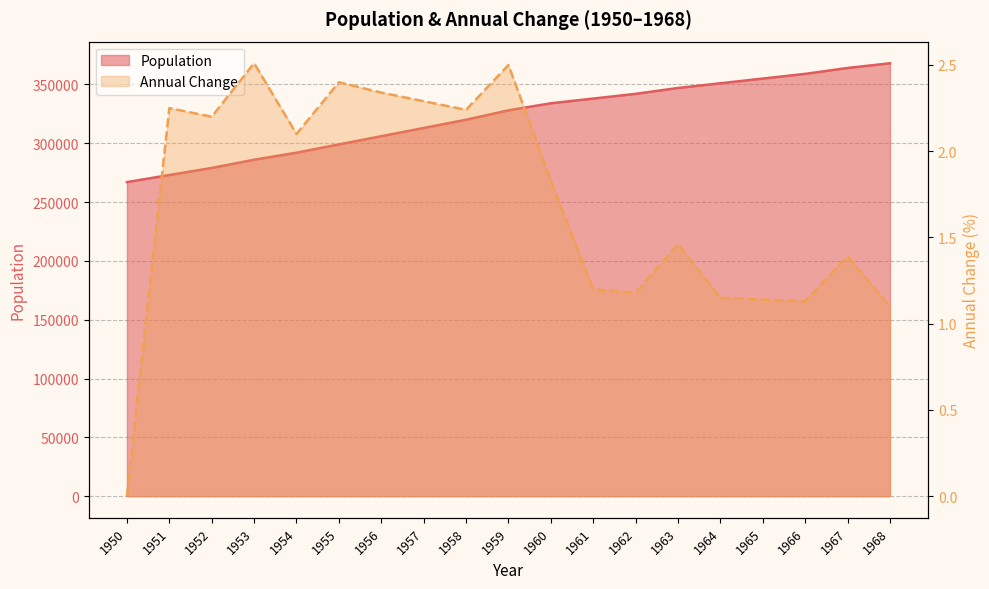

Read the Annual Change value at 1959.

2.5